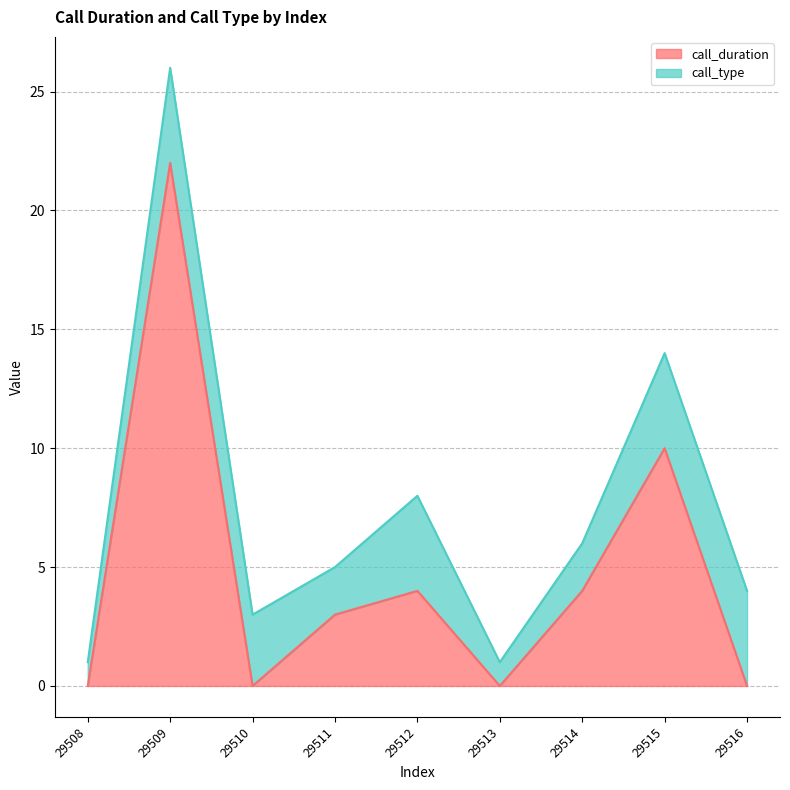

The chart shows a value of 0 at 29508. True or false?

True